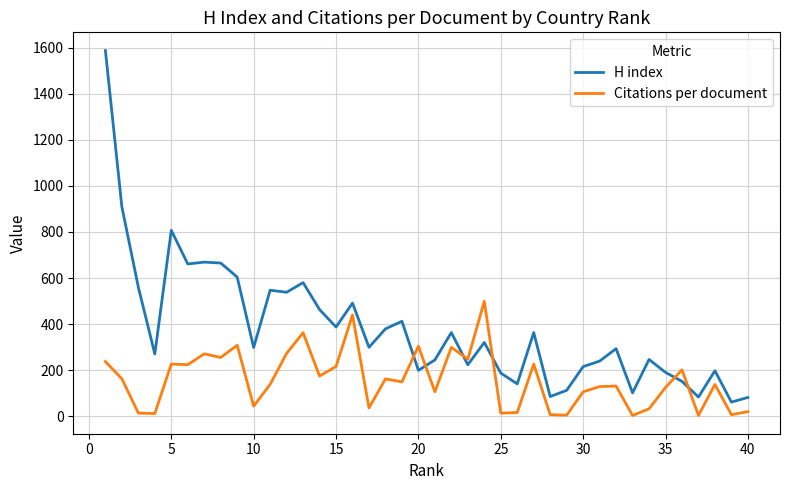

What is the maximum value shown in the chart?

1588.0